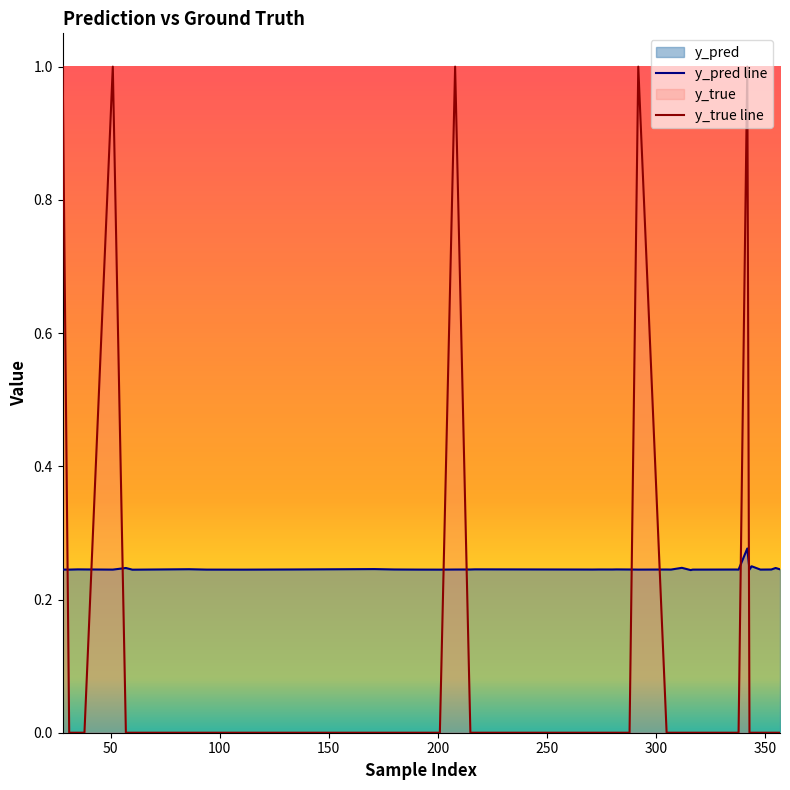

True or false: y_pred line and y_true line intersect in this chart.

True